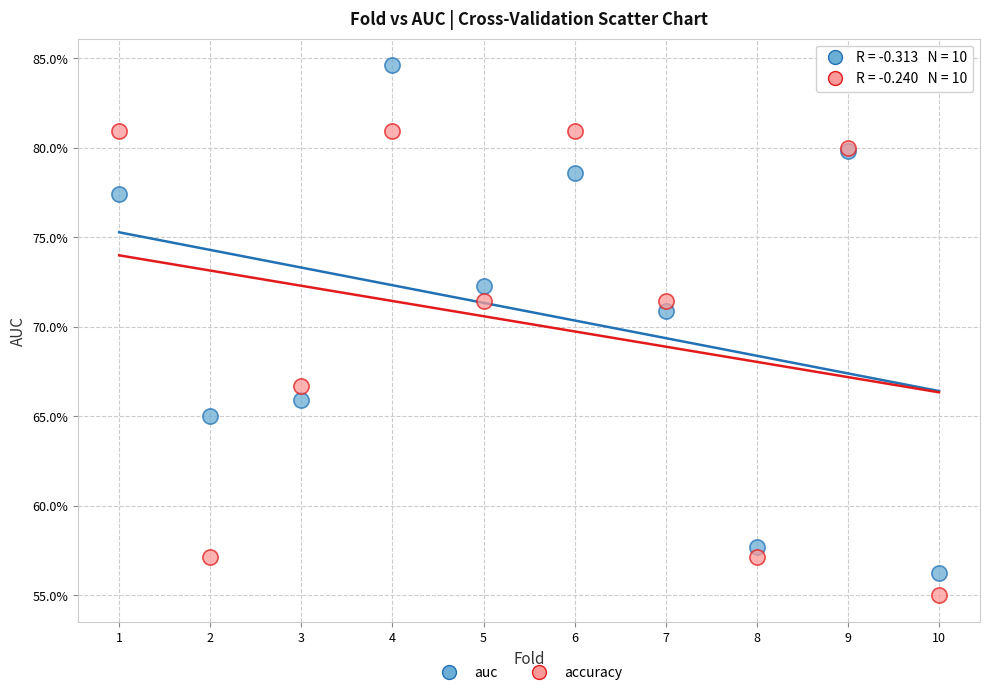

Which series contains the lowest Y value?

accuracy